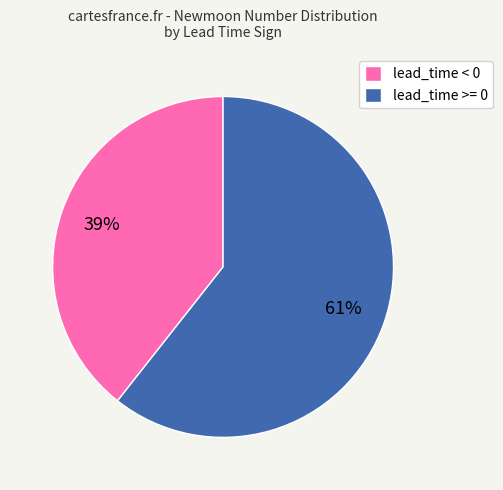

Is the sum of lead_time < 0 and lead_time >= 0 greater than half?

Yes